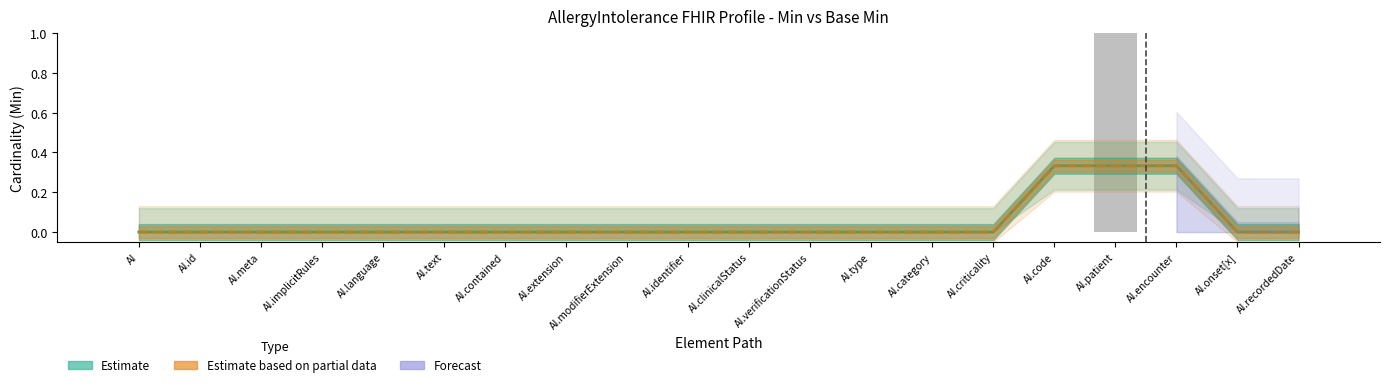

At AI.category, list the series in order from smallest to largest.

Min (Estimate), Base Min (Partial)